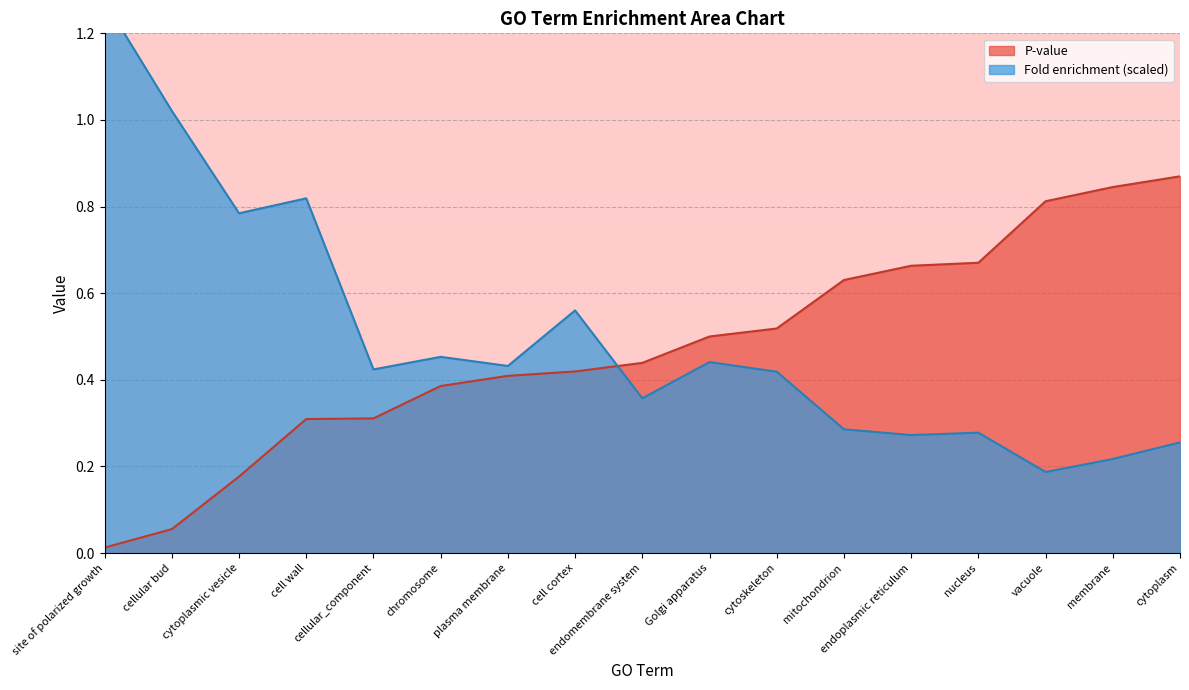

True or false: Fold enrichment and P-value intersect in this chart.

True